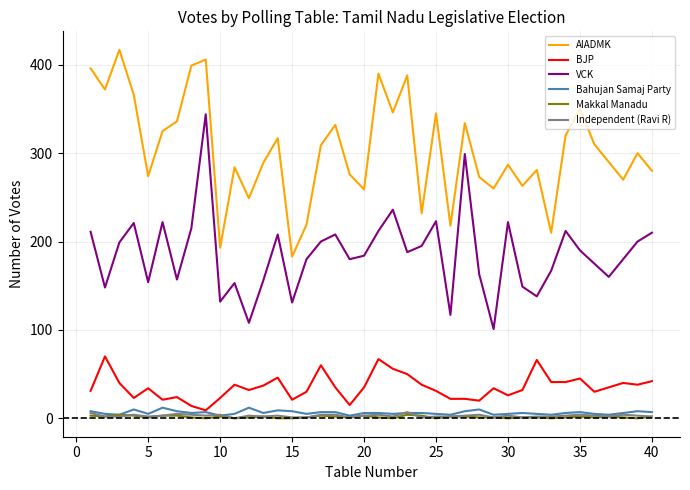

True or false: AIADMK and VCK intersect in this chart.

False